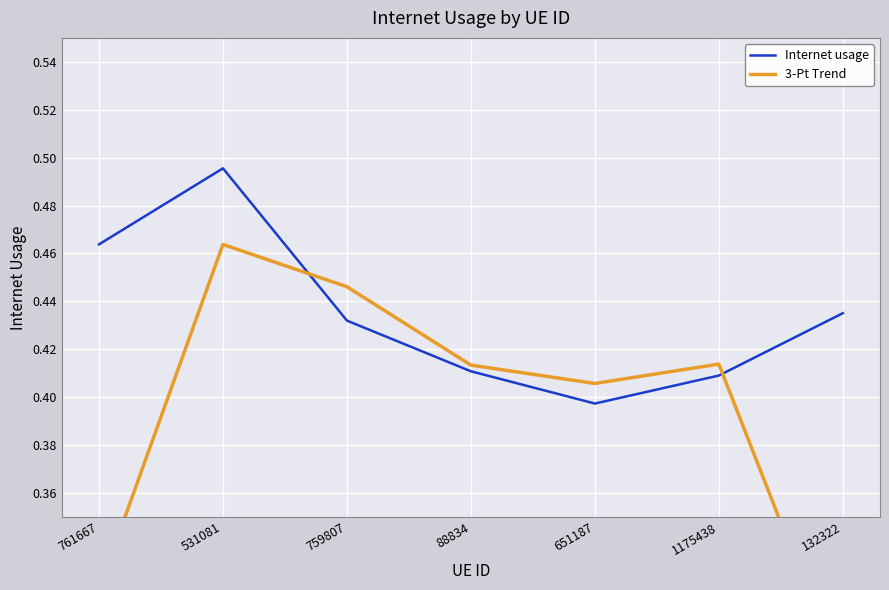

List the series in order of their peak value, highest first.

Internet usage, 3-Pt Trend